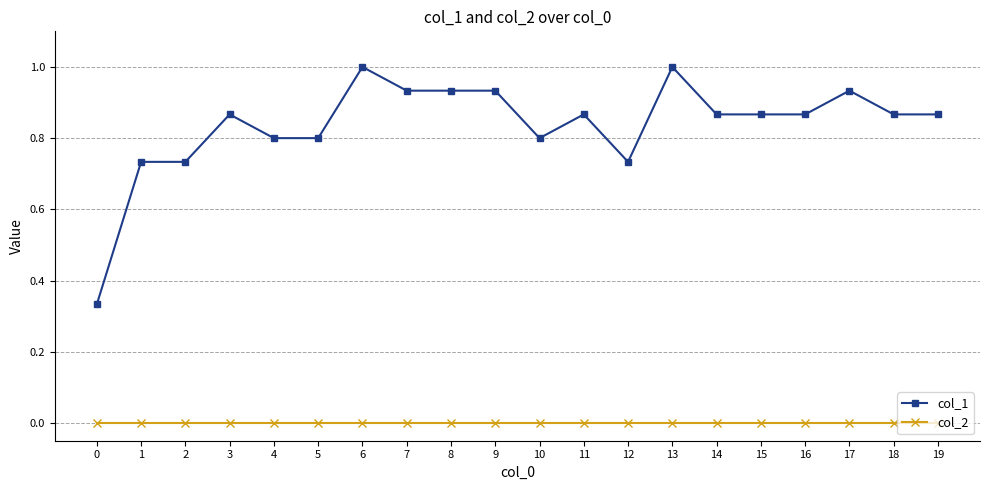

The col_2 series shows 0.0 at 14. True or false?

True